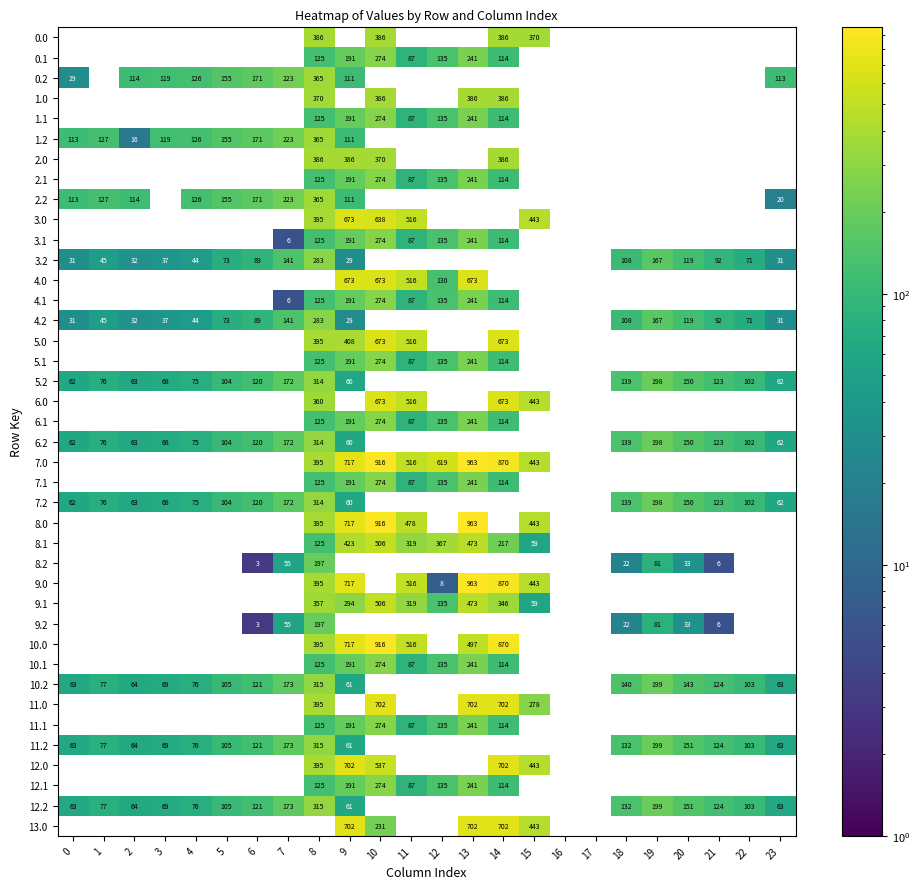

Which label corresponds to the smallest value in the chart?

6